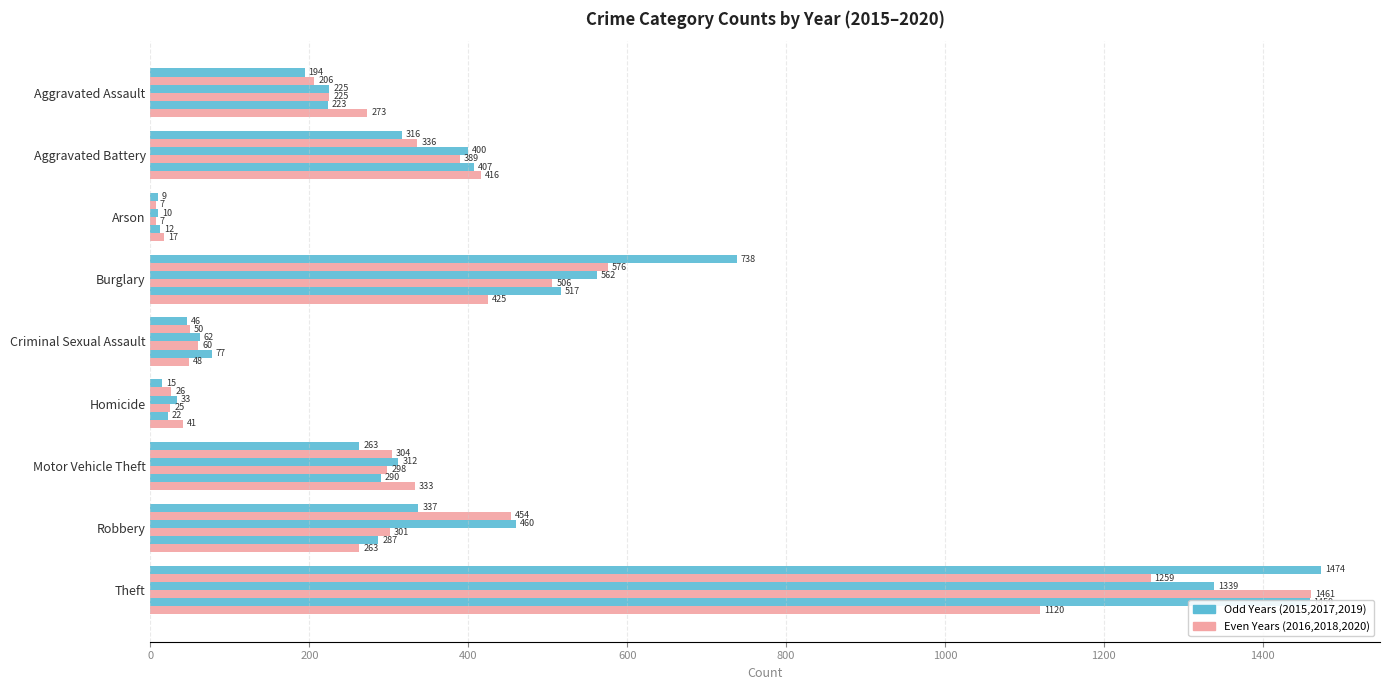

At Theft, list the series in order from largest to smallest.

2015, 2018, 2019, 2017, 2016, 2020